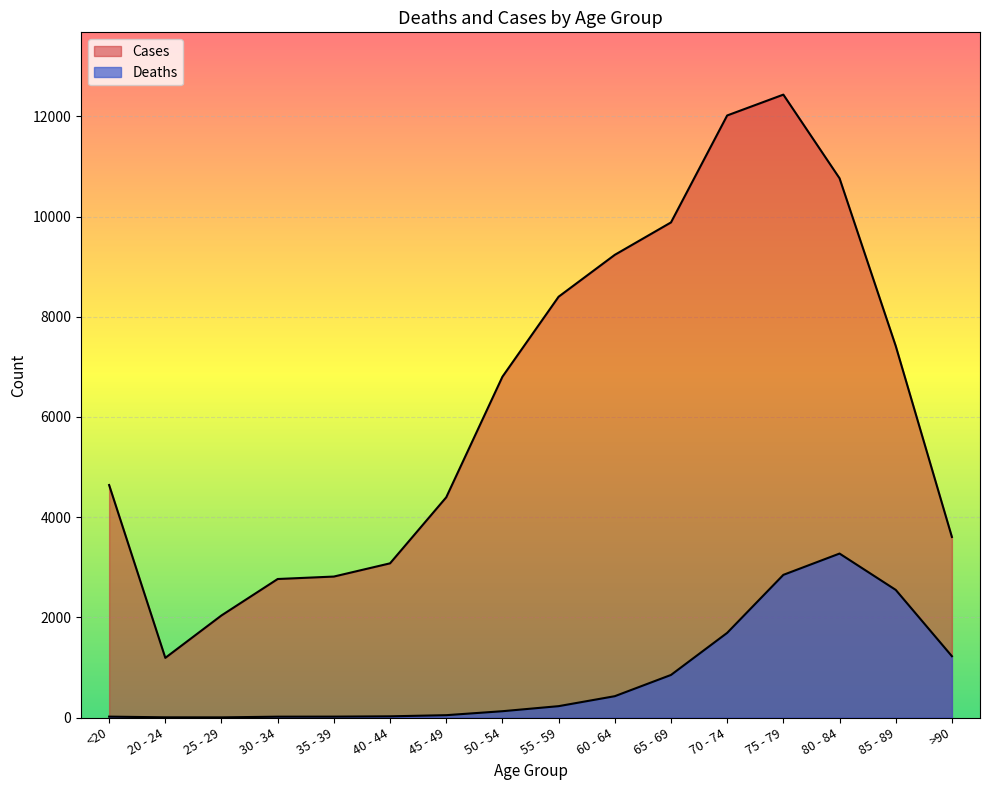

Is the value of Cases at 25 - 29 greater than the value of Deaths at 70 - 74?

Yes